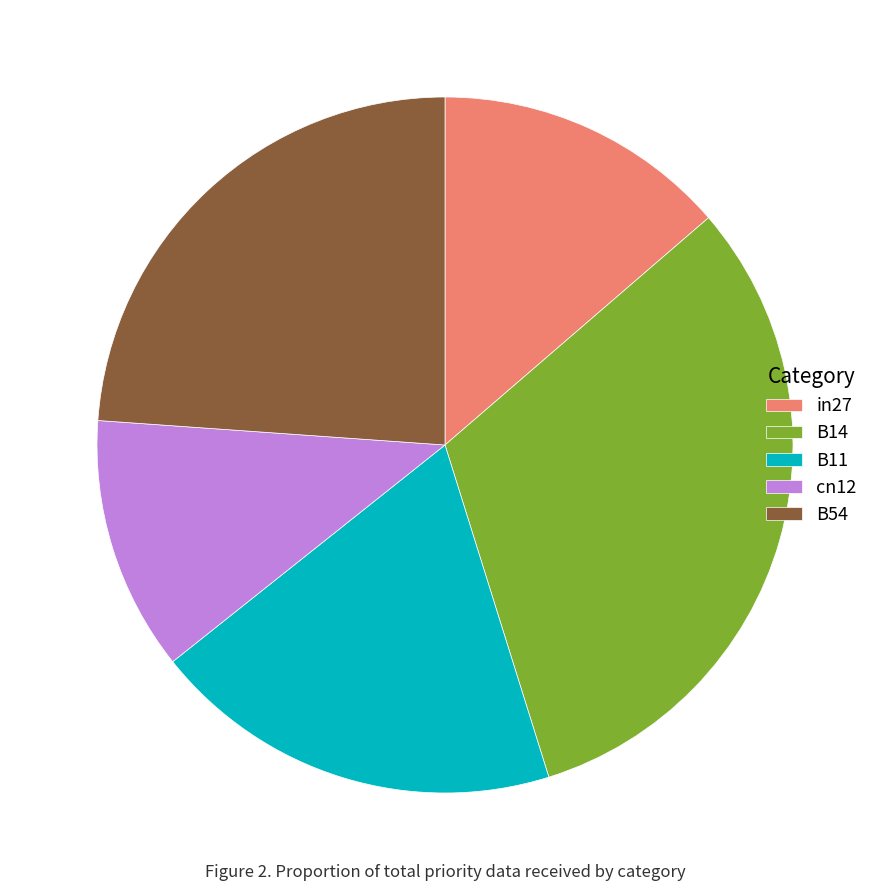

How many segments does this pie chart have?

5